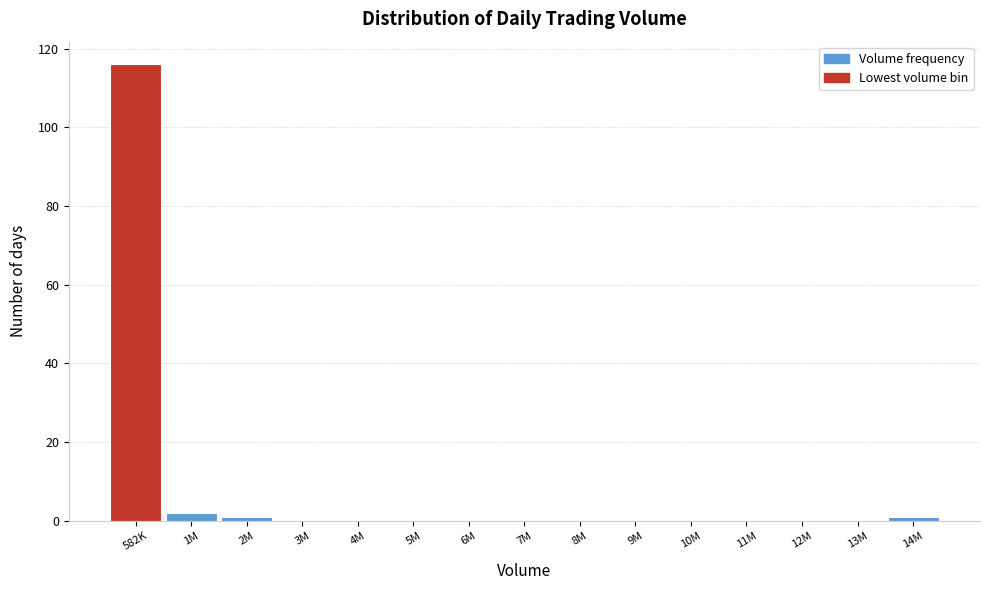

Reading left to right, transcribe all the data shown in this chart.

582K=116	1M=2	2M=1	3M=0	4M=0	5M=0	6M=0	7M=0	8M=0	9M=0	10M=0	11M=0	12M=0	13M=0	14M=1